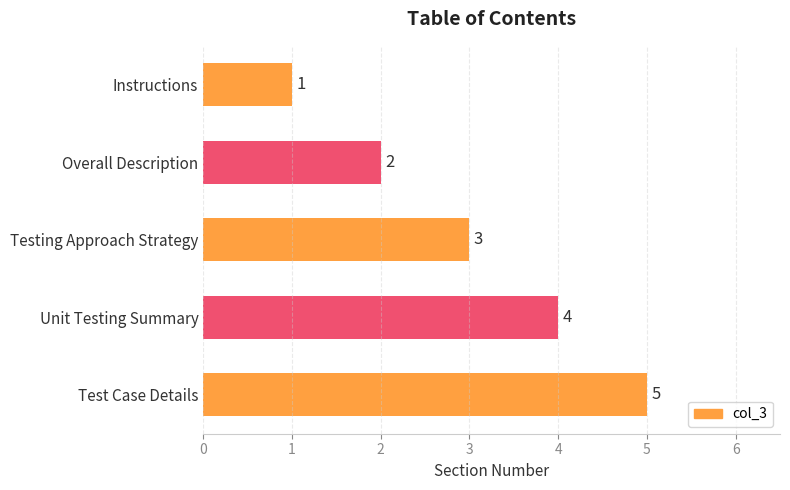

Is it true that the value at Test Case Details is 8?

False